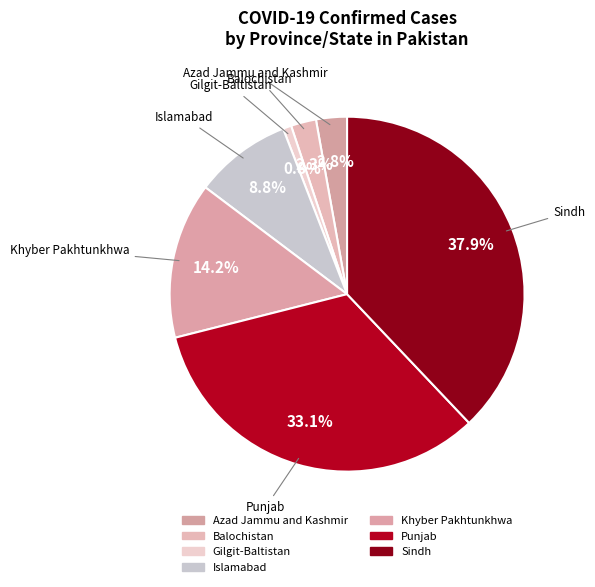

Which has a higher value, Balochistan or Punjab?

Punjab